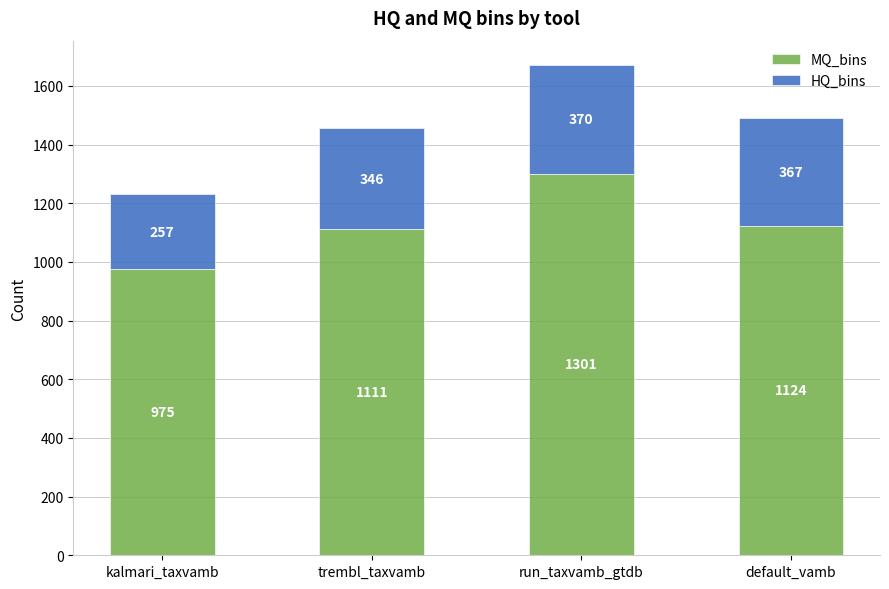

What is the difference between the maximum and second lowest values in the MQ_bins series?

190